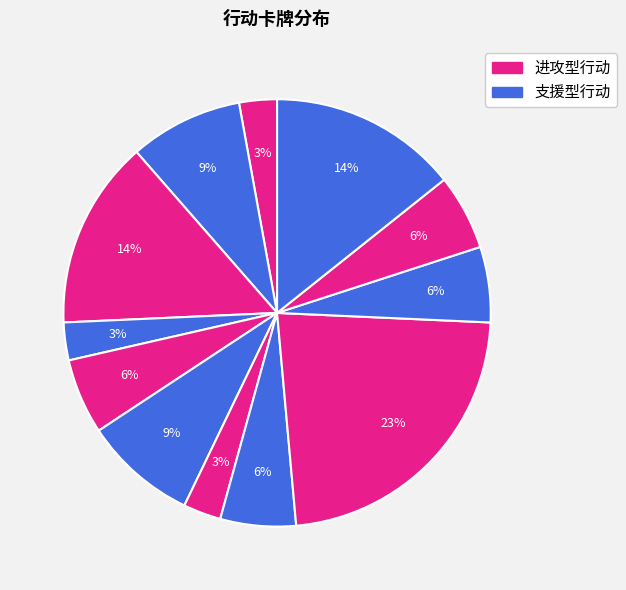

To the nearest percent, what is the average slice percentage?

8%